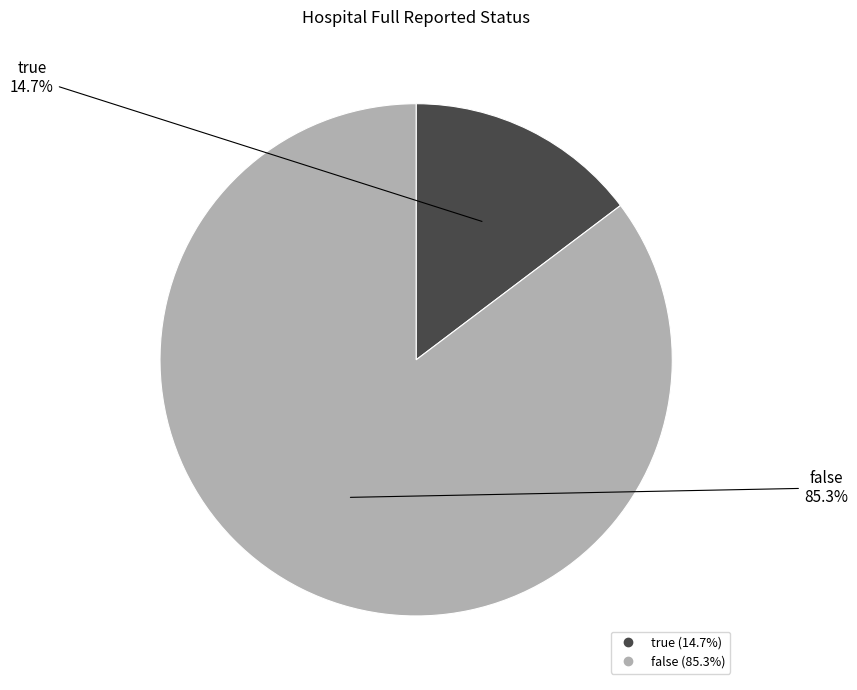

Which has a higher value, true or false?

false